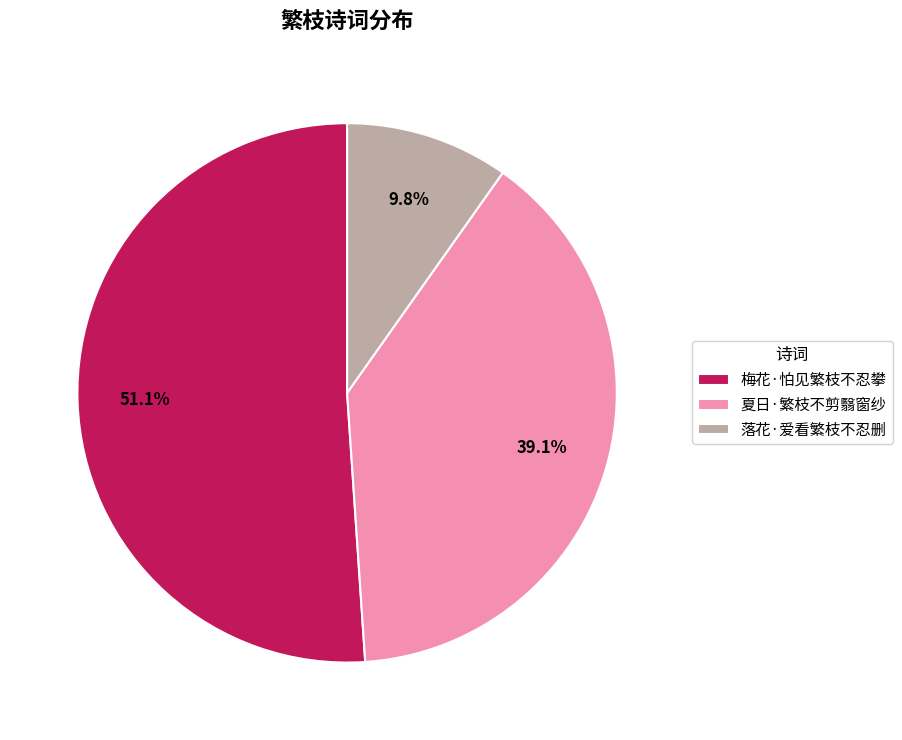

Is it true that 梅花·怕见繁枝不忍攀 is 56% of the pie?

False